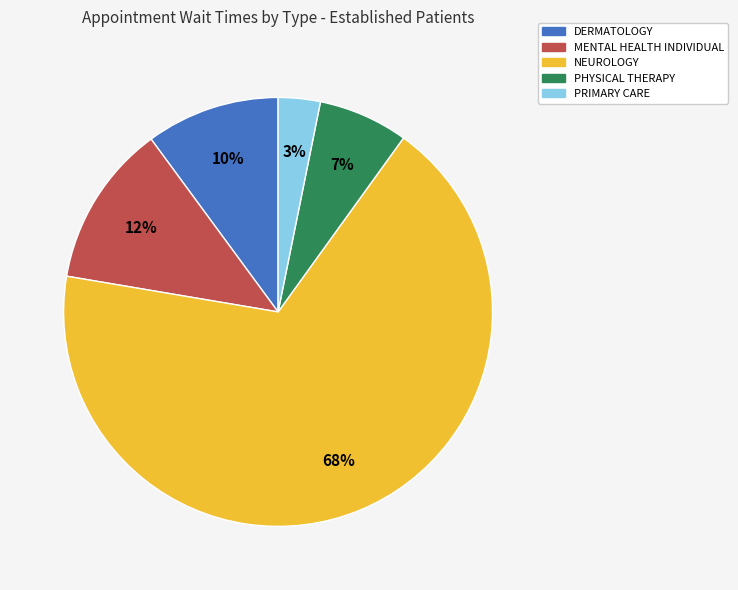

Do NEUROLOGY and DERMATOLOGY together represent more than half of the pie?

Yes